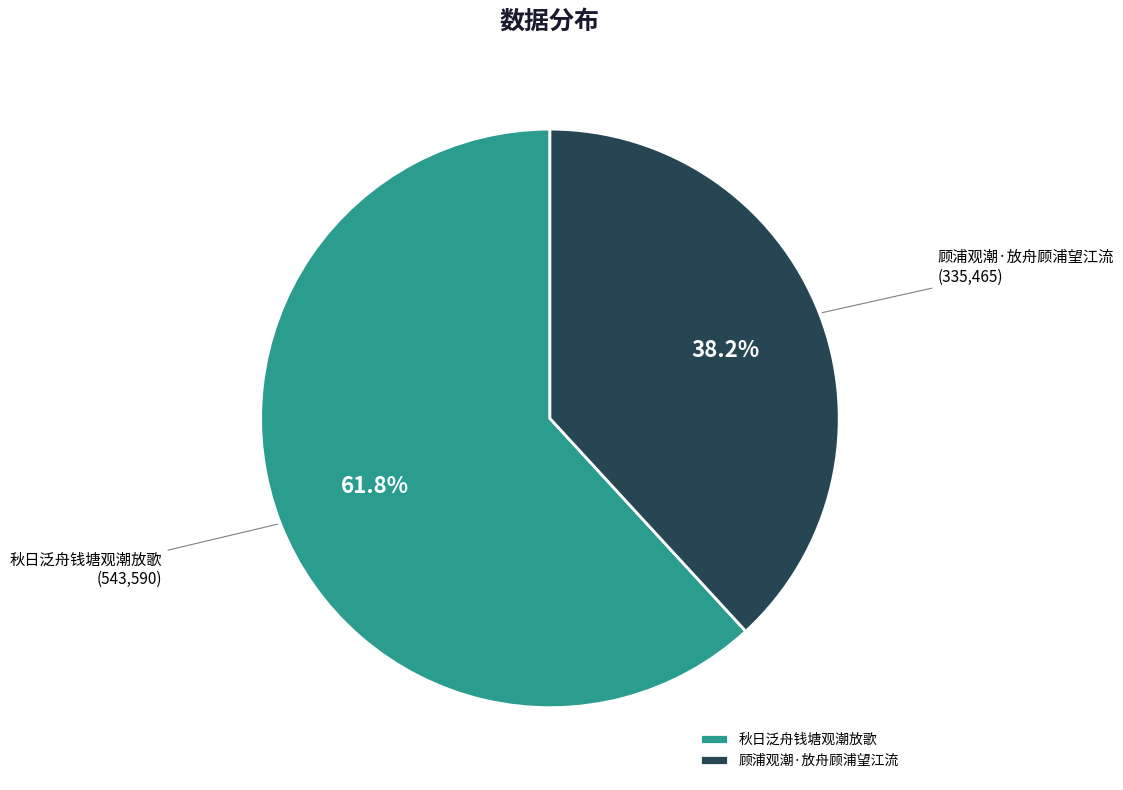

Approximately how many times larger is the value at 秋日泛舟钱塘观潮放歌 compared to 顾浦观潮·放舟顾浦望江流?

1.6